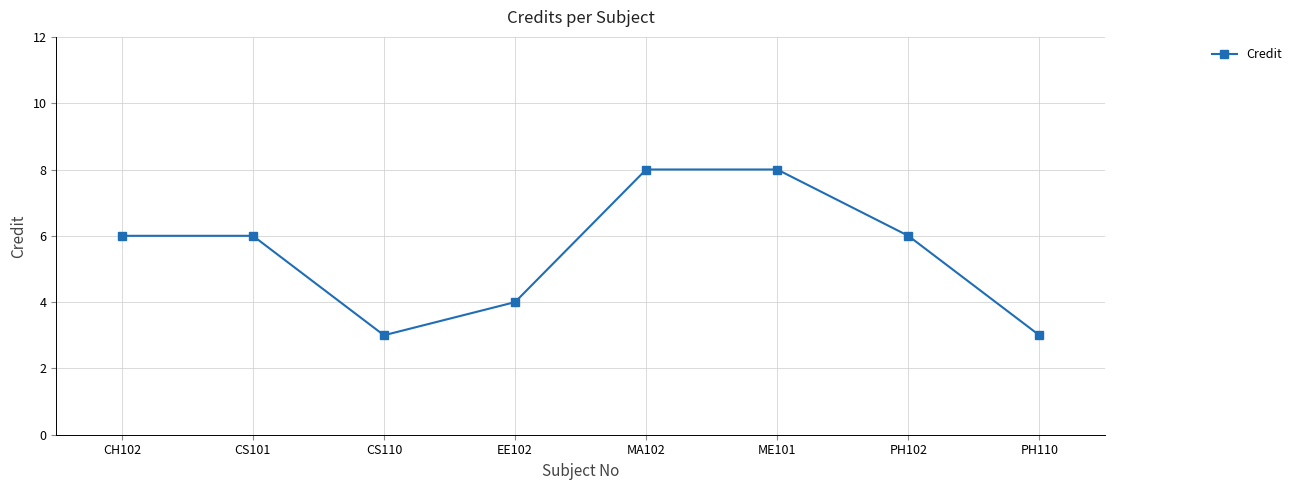

What is the minimum value shown in the chart?

3